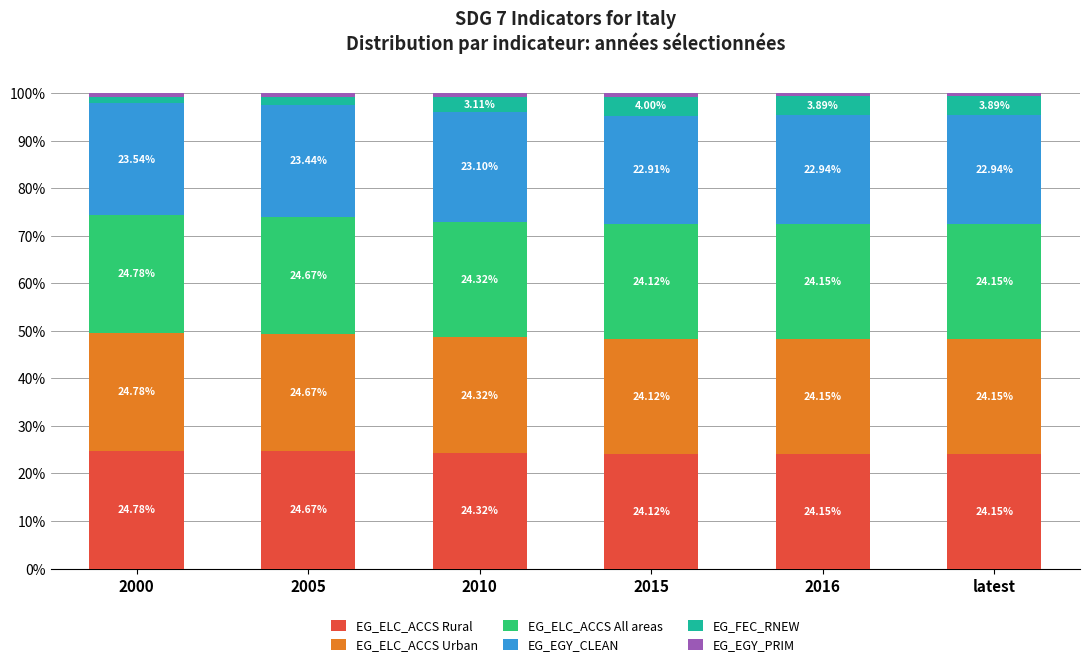

What is the value of the EG_ELC_ACCS Rural bar at the 2nd from the left?

24.7